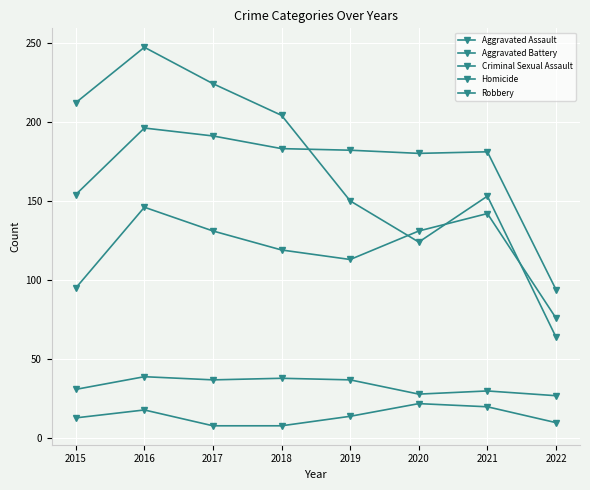

How many categories are shown in the chart?

8